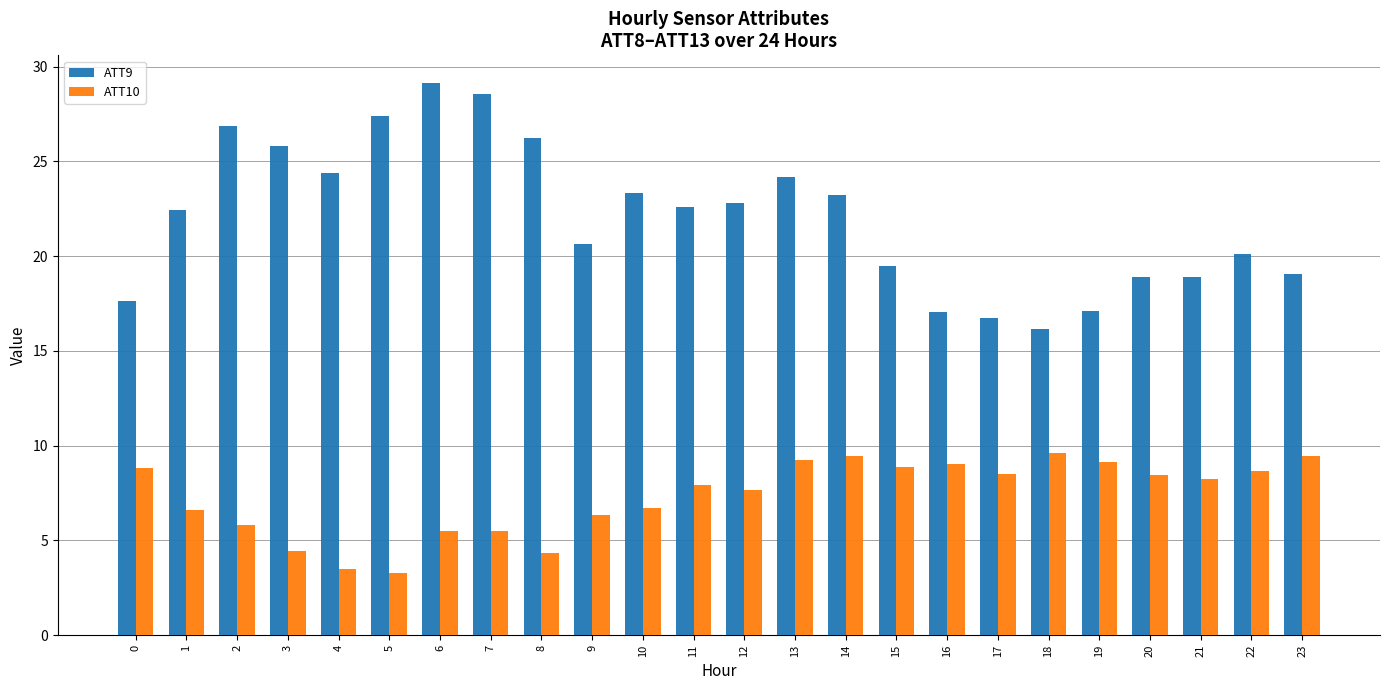

What is the minimum value shown in the chart?

3.3